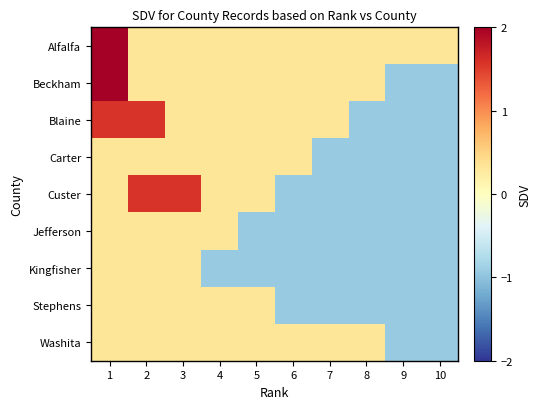

Reading left to right, what are all the values shown in this chart?

Alfalfa: 1=5.3	2=0.3	3=0.3	4=0.3	5=0.3	6=0.3	7=0.3	8=0.3	9=0.3	10=0.3
Beckham: 1=4.1	2=0.3	3=0.3	4=0.3	5=0.3	6=0.3	7=0.3	8=0.3	9=-0.9	10=-0.9
Blaine: 1=1.6	2=1.6	3=0.3	4=0.3	5=0.3	6=0.3	7=0.3	8=-0.9	9=-0.9	10=-0.9
Carter: 1=0.3	2=0.3	3=0.3	4=0.3	5=0.3	6=0.3	7=-0.9	8=-0.9	9=-0.9	10=-0.9
Custer: 1=0.3	2=1.6	3=1.6	4=0.3	5=0.3	6=-0.9	7=-0.9	8=-0.9	9=-0.9	10=-0.9
Jefferson: 1=0.3	2=0.3	3=0.3	4=0.3	5=-0.9	6=-0.9	7=-0.9	8=-0.9	9=-0.9	10=-0.9
Kingfisher: 1=0.3	2=0.3	3=0.3	4=-0.9	5=-0.9	6=-0.9	7=-0.9	8=-0.9	9=-0.9	10=-0.9
Stephens: 1=0.3	2=0.3	3=0.3	4=0.3	5=0.3	6=-0.9	7=-0.9	8=-0.9	9=-0.9	10=-0.9
Washita: 1=0.3	2=0.3	3=0.3	4=0.3	5=0.3	6=0.3	7=0.3	8=0.3	9=-0.9	10=-0.9